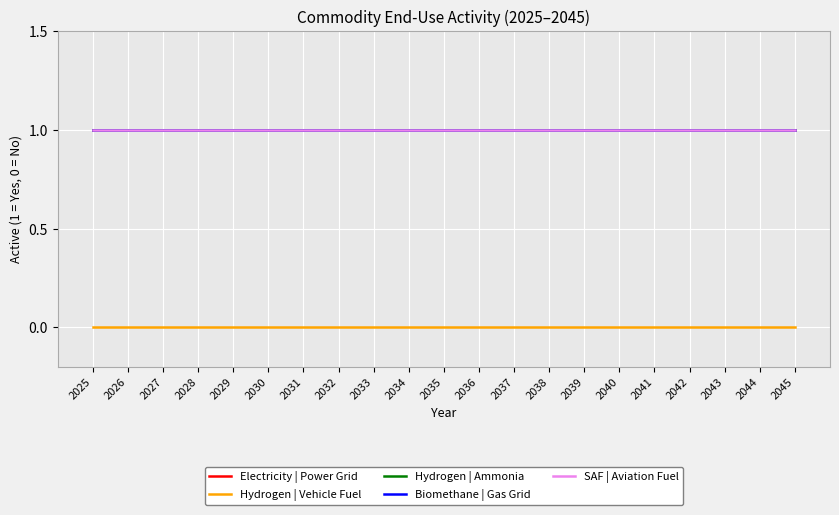

Reading left to right, transcribe all the data shown in this chart.

Electricity | Power Grid: 2025=1	2026=1	2027=1	2028=1	2029=1	2030=1	2031=1	2032=1	2033=1	2034=1	2035=1	2036=1	2037=1	2038=1	2039=1	2040=1	2041=1	2042=1	2043=1	2044=1	2045=1
Hydrogen | Vehicle Fuel: 2025=0	2026=0	2027=0	2028=0	2029=0	2030=0	2031=0	2032=0	2033=0	2034=0	2035=0	2036=0	2037=0	2038=0	2039=0	2040=0	2041=0	2042=0	2043=0	2044=0	2045=0
Hydrogen | Ammonia: 2025=1	2026=1	2027=1	2028=1	2029=1	2030=1	2031=1	2032=1	2033=1	2034=1	2035=1	2036=1	2037=1	2038=1	2039=1	2040=1	2041=1	2042=1	2043=1	2044=1	2045=1
Biomethane | Gas Grid: 2025=1	2026=1	2027=1	2028=1	2029=1	2030=1	2031=1	2032=1	2033=1	2034=1	2035=1	2036=1	2037=1	2038=1	2039=1	2040=1	2041=1	2042=1	2043=1	2044=1	2045=1
SAF | Aviation Fuel: 2025=1	2026=1	2027=1	2028=1	2029=1	2030=1	2031=1	2032=1	2033=1	2034=1	2035=1	2036=1	2037=1	2038=1	2039=1	2040=1	2041=1	2042=1	2043=1	2044=1	2045=1